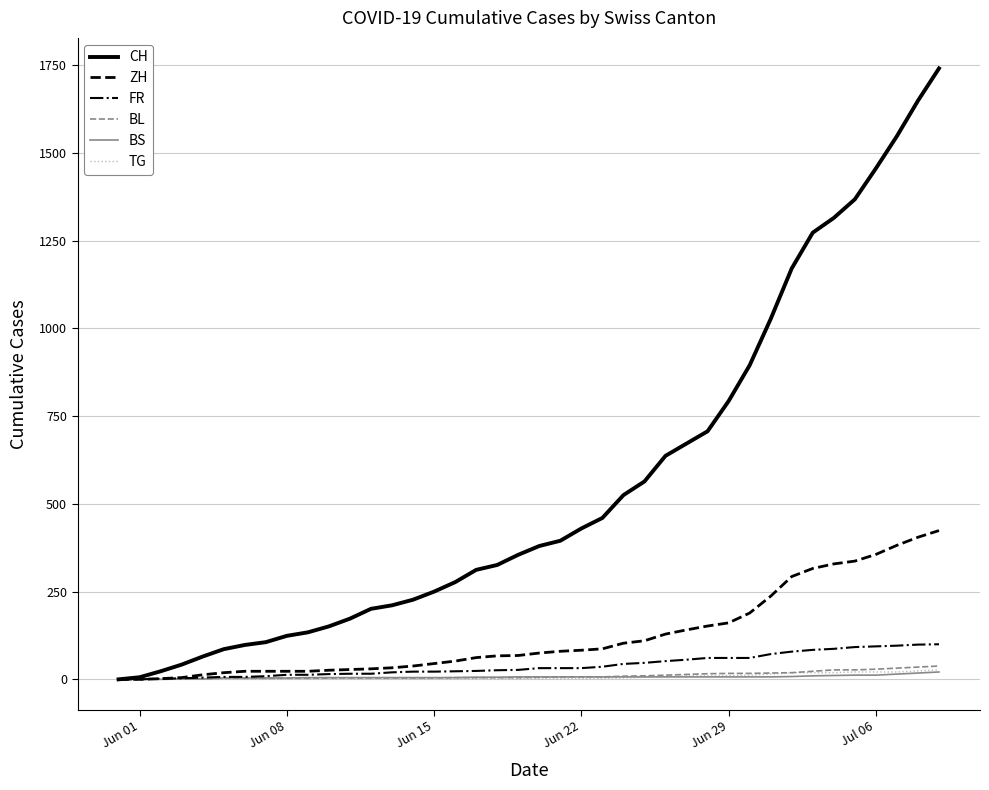

What is the maximum value shown in the chart?

1741